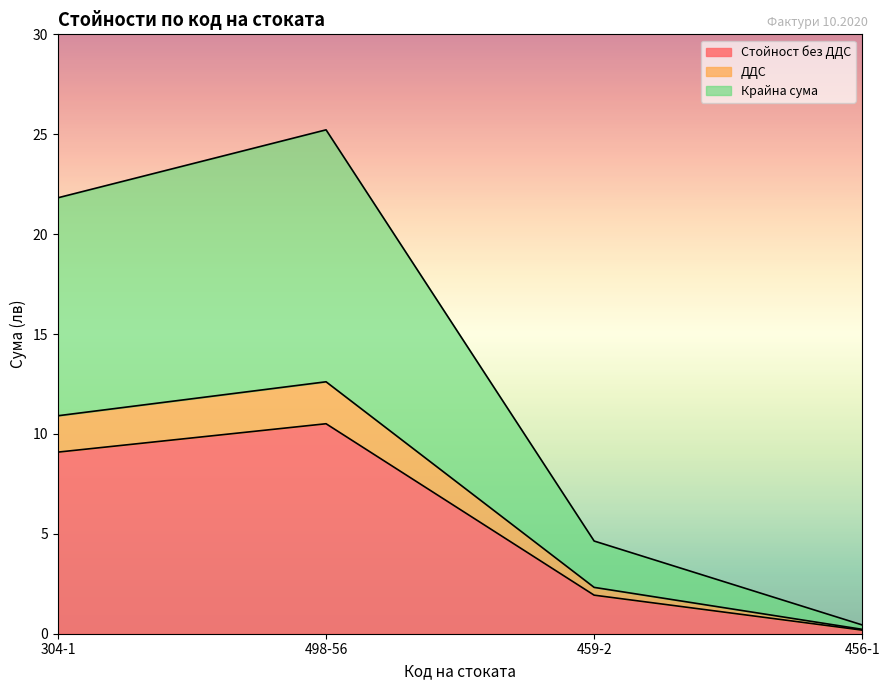

What are all the series names shown in the legend?

Стойност без ДДС, ДДС, Крайна сума